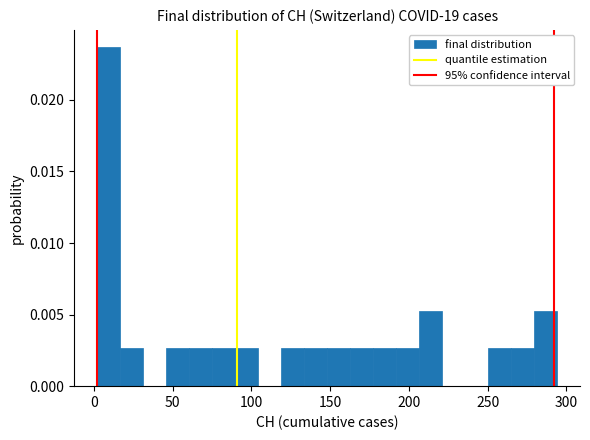

Around what value on the x-axis is the tallest bar? Give the approximate position of its centre, as read against the axis.

10